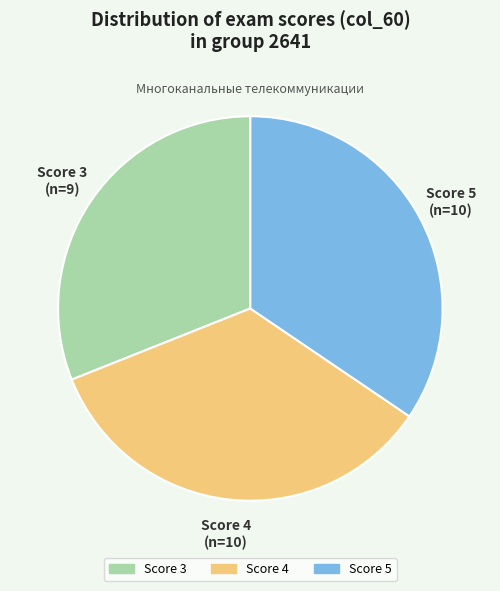

Count the number of slices in the pie.

3